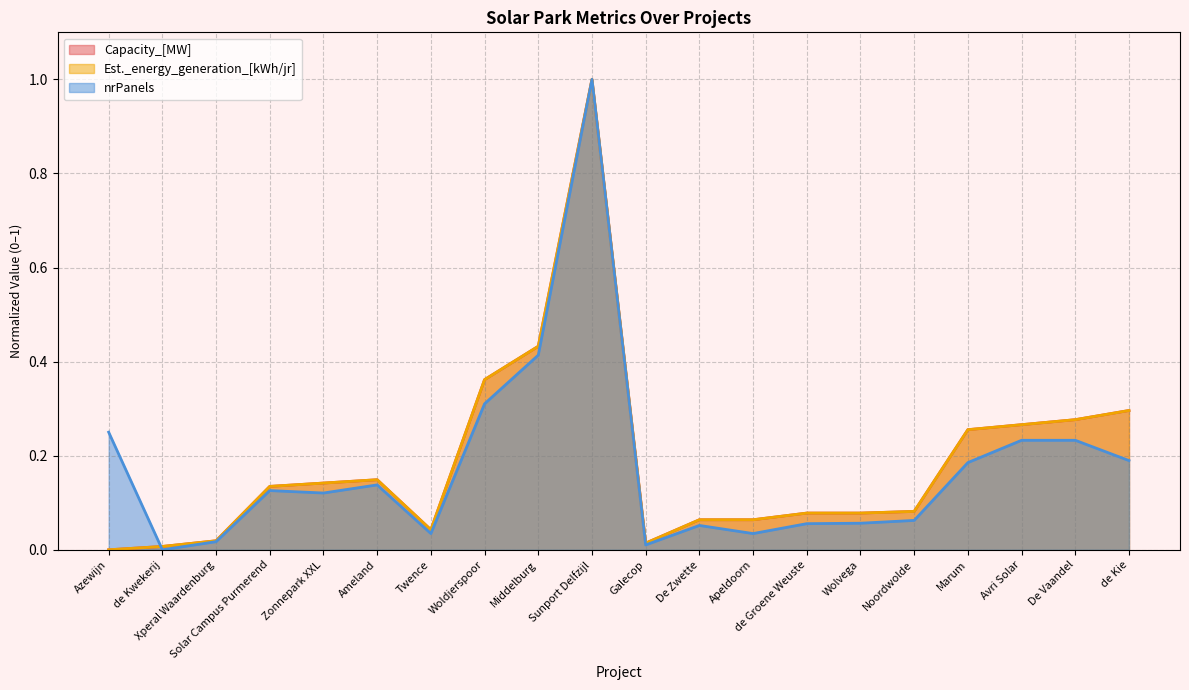

How many positive values does the Est._energy_generation_[kWh/jr] series have?

19